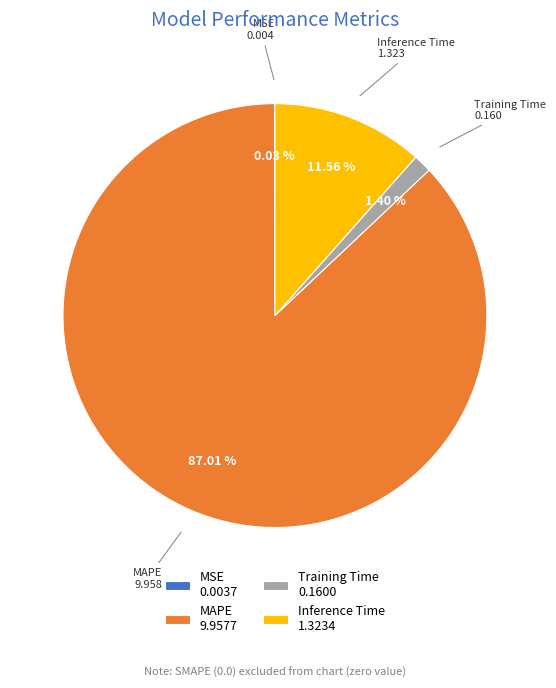

Is Training Time 0.1600 the majority of the pie?

No